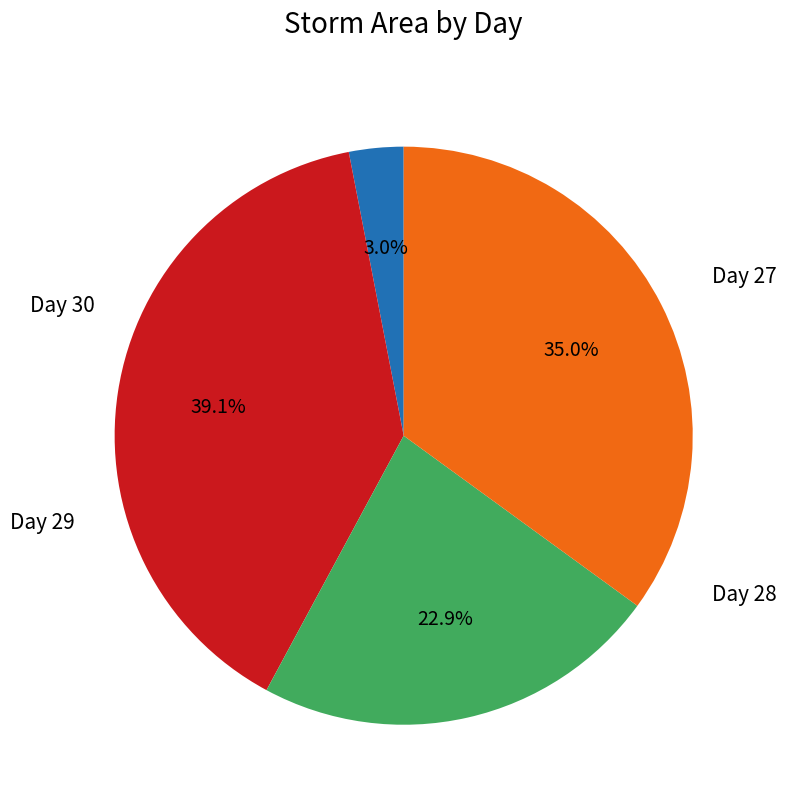

Is there a majority slice in this chart?

No